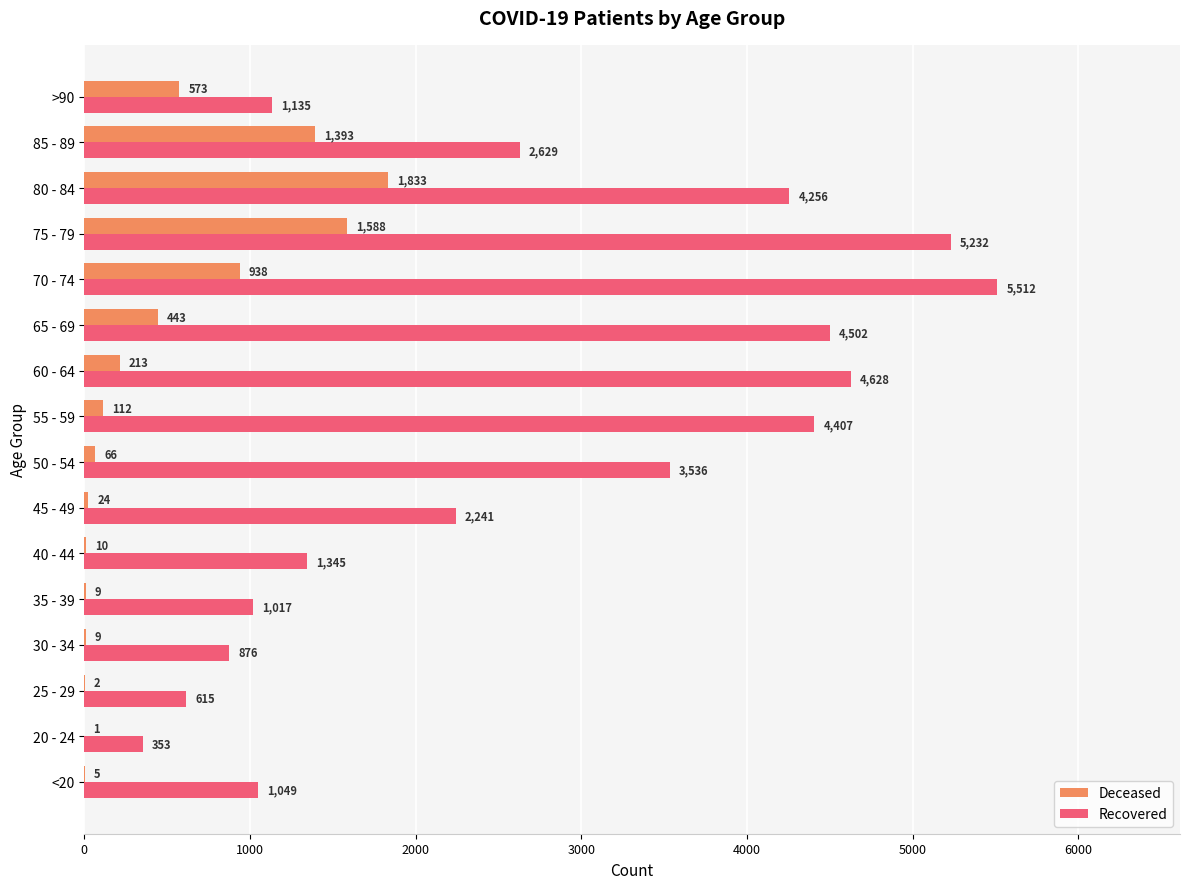

At which category is the sum across all series the highest?

75 - 79